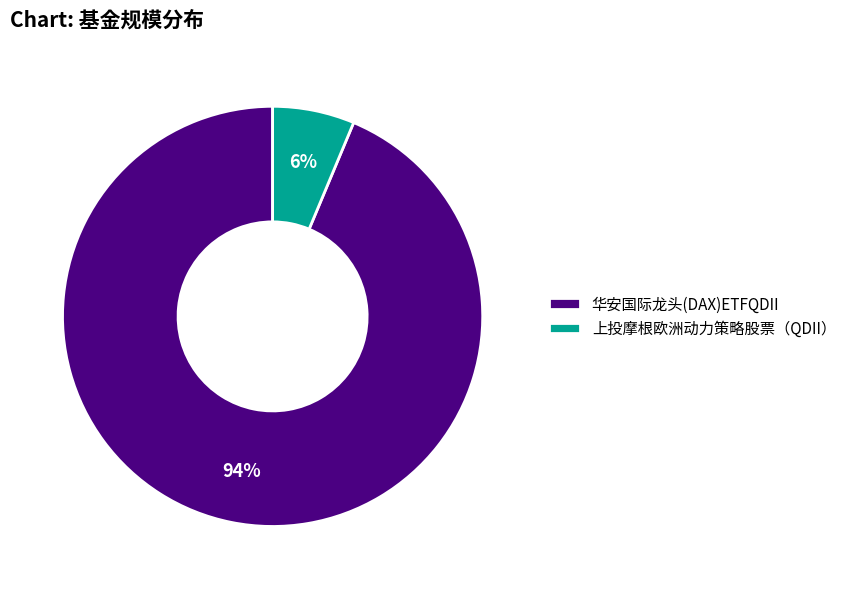

Rank the categories by value from highest to lowest.

华安国际龙头(DAX)ETFQDII, 上投摩根欧洲动力策略股票（QDII）